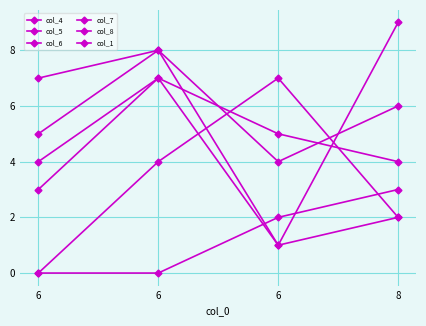

Reading left to right, list all the values displayed in this chart.

col_4: 4	7	1	9
col_5: 5	8	1	2
col_6: 0	4	7	2
col_7: 3	7	5	4
col_8: 7	8	4	6
col_1: 0	0	2	3